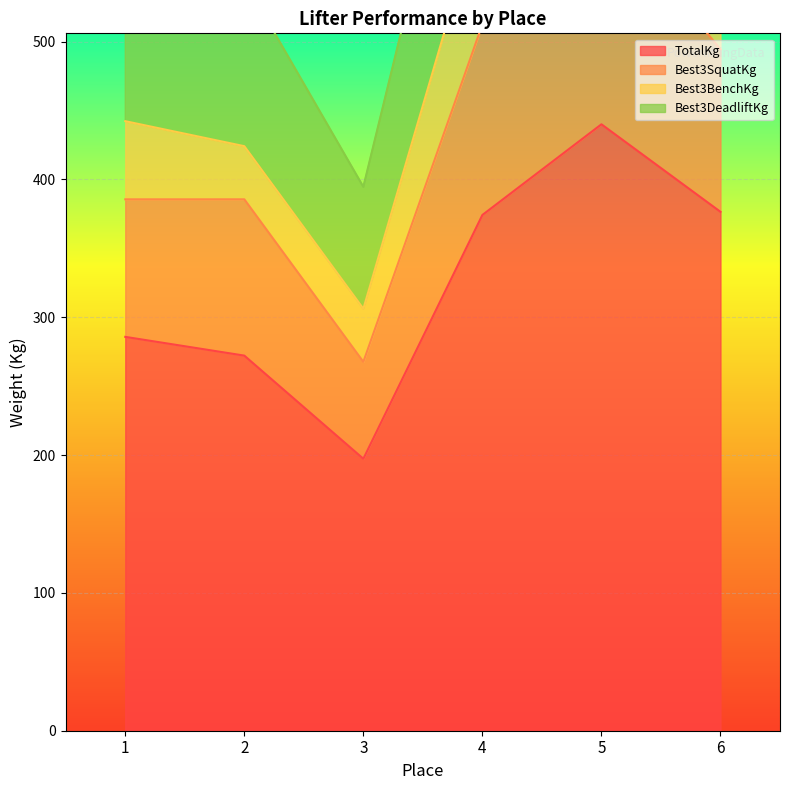

What is the difference between the highest and lowest values at 5?

440.0